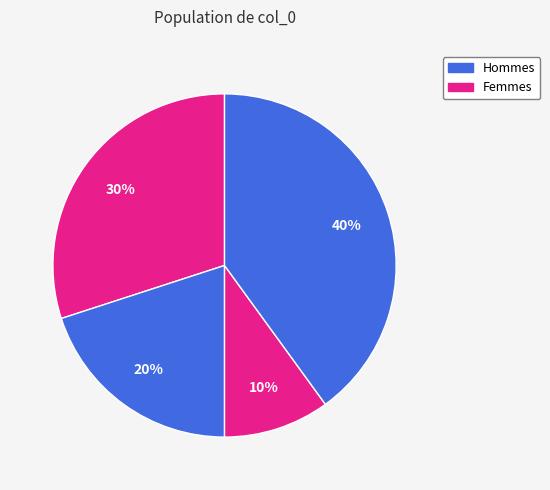

How many slices are in this pie chart?

4